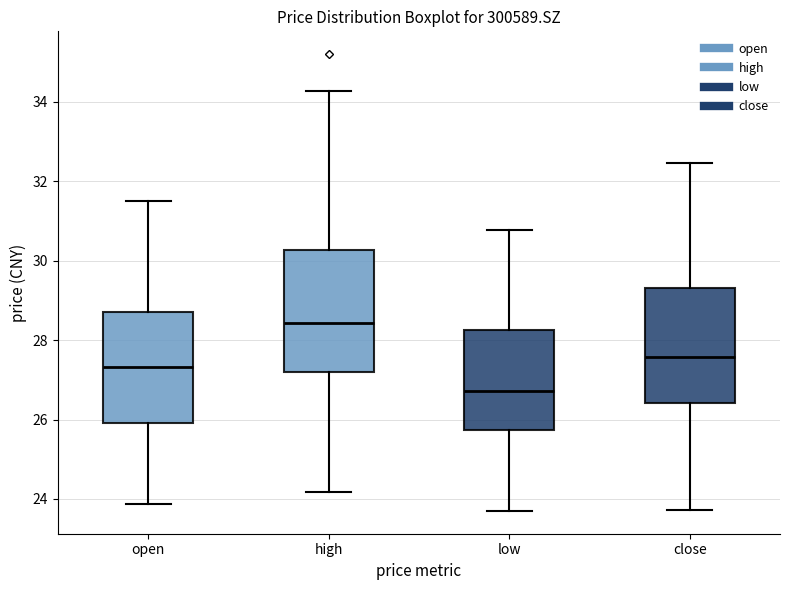

Reading left to right, read every box against the y-axis: the position of its median line, the range the box covers, and the ends of its whiskers. The values are not printed on the chart, so give them approximately, as read against the axis.

open: median 27.4, box 26.0 to 28.8, whiskers 23.8 to 31.6
high: median 28.4, box 27.2 to 30.2, whiskers 24.2 to 34.2
low: median 26.8, box 25.8 to 28.2, whiskers 23.8 to 30.8
close: median 27.6, box 26.4 to 29.4, whiskers 23.8 to 32.4